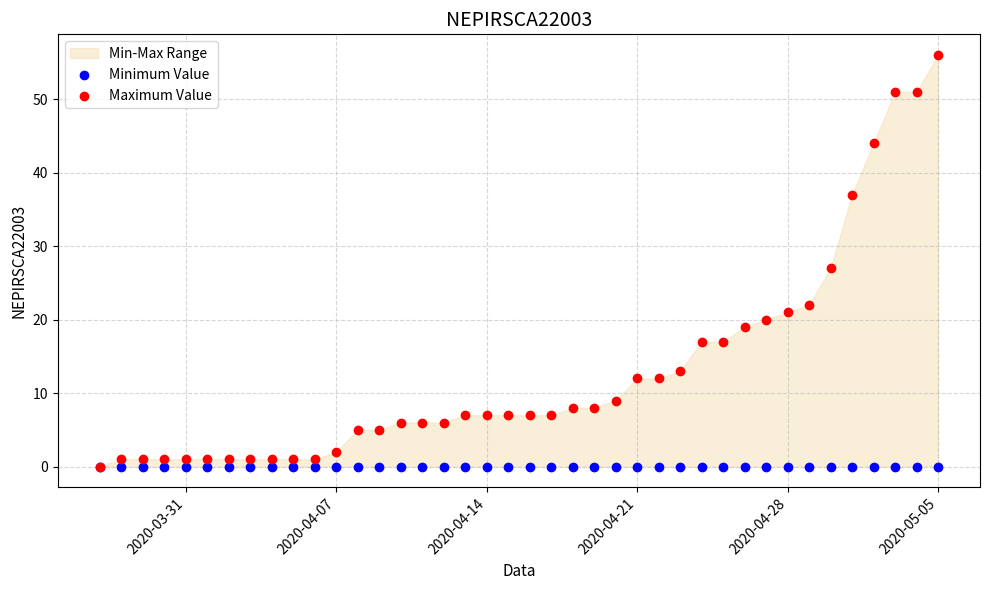

Across all series, what Y value is closest to 28?

27